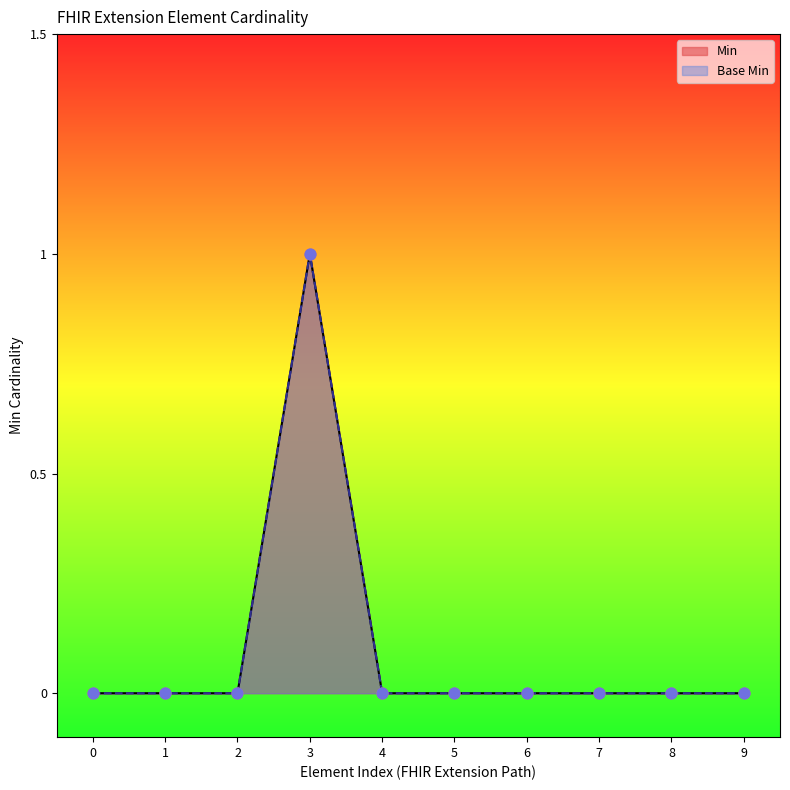

Which series reaches the maximum Y coordinate?

Min